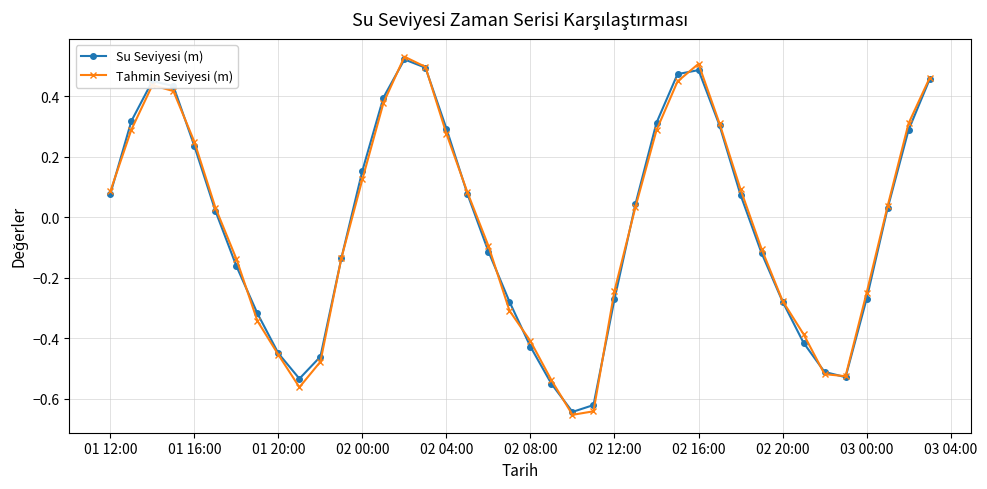

At how many categories does at least one series exceed 0?

21